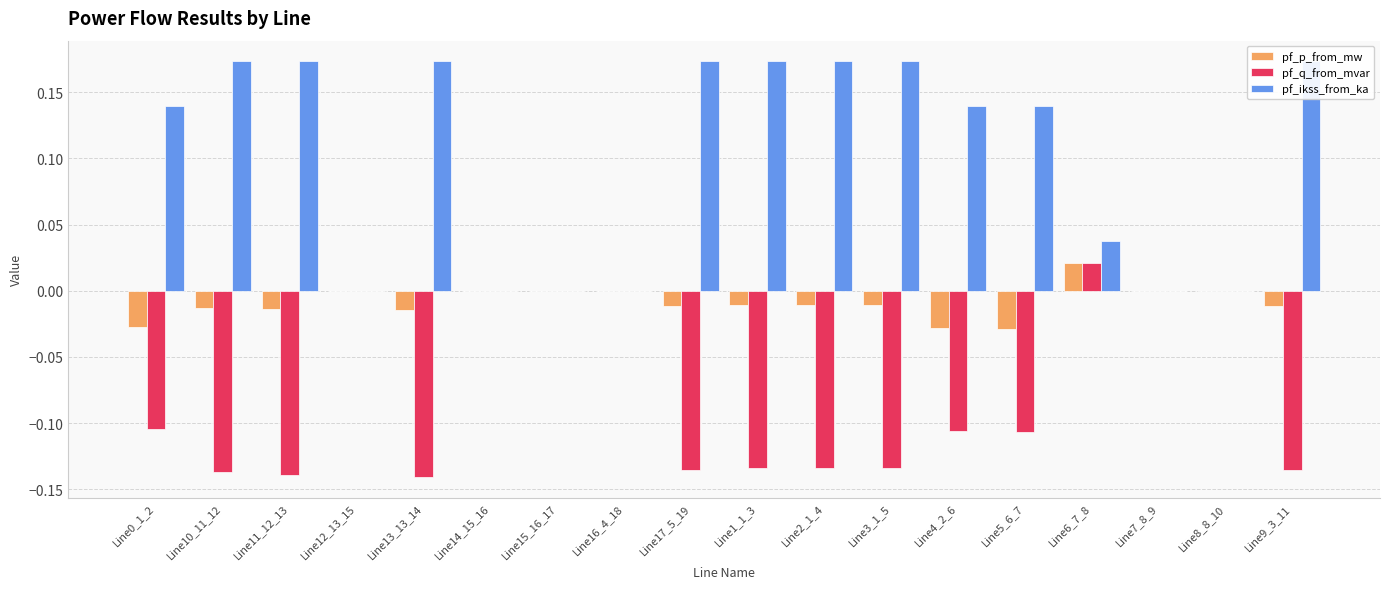

At which label does pf_p_from_mw reach its peak?

Line6_7_8